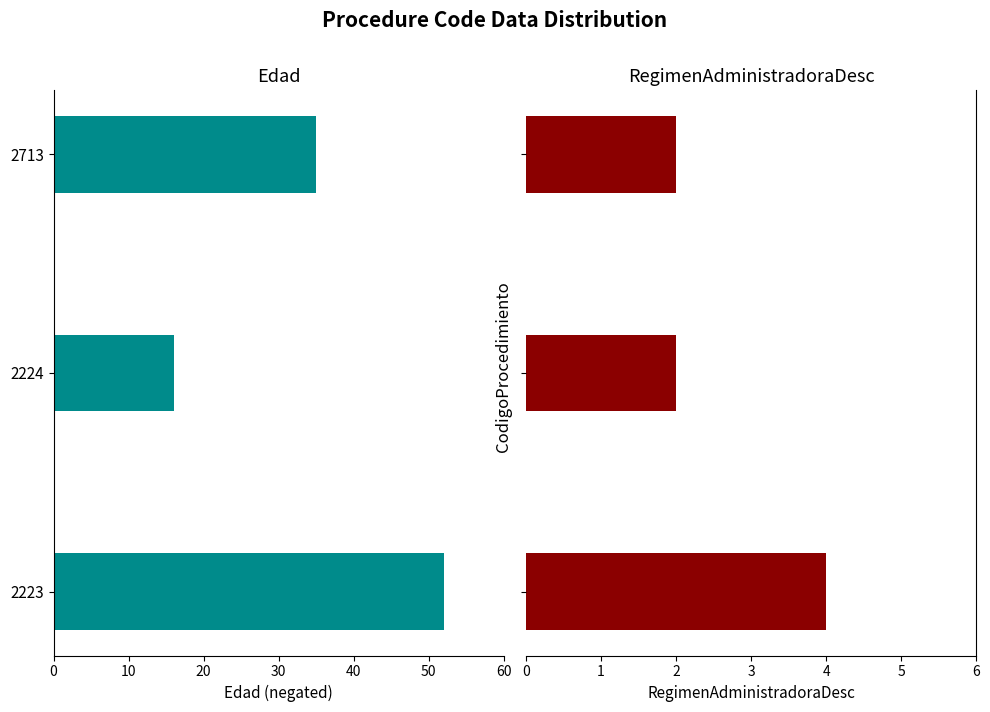

Are the bars horizontal?

Yes